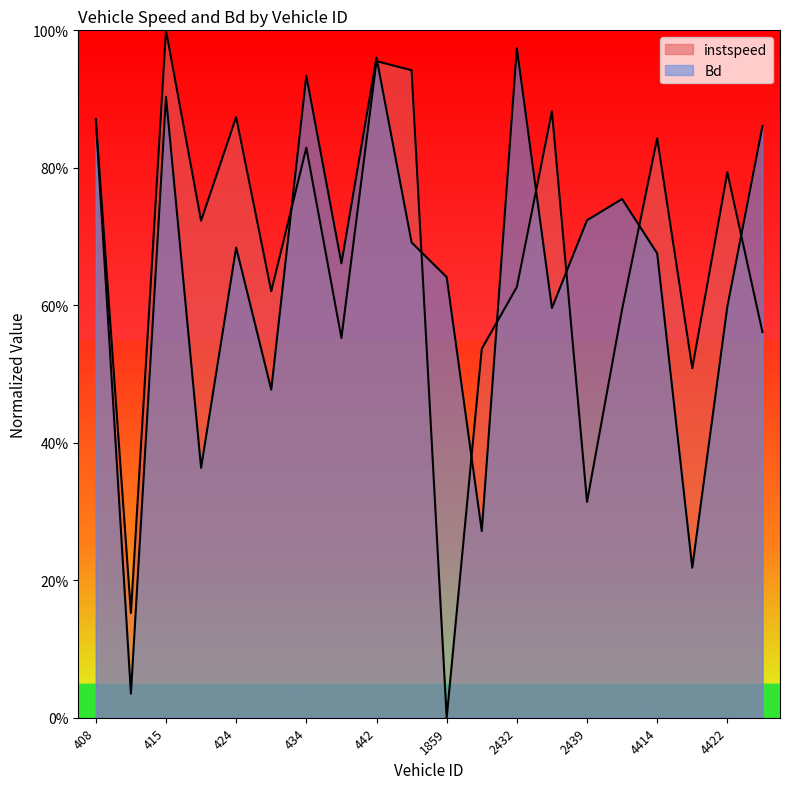

What value does the instspeed series have at 4418?

0.5